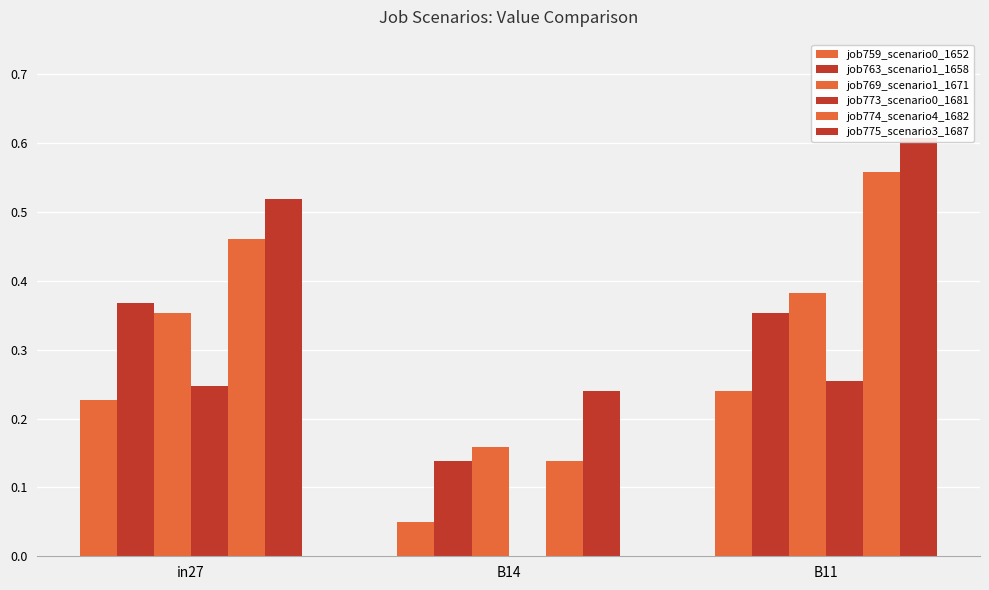

Is it true that job763_scenario1_1658 equals 0.1 at B14?

True